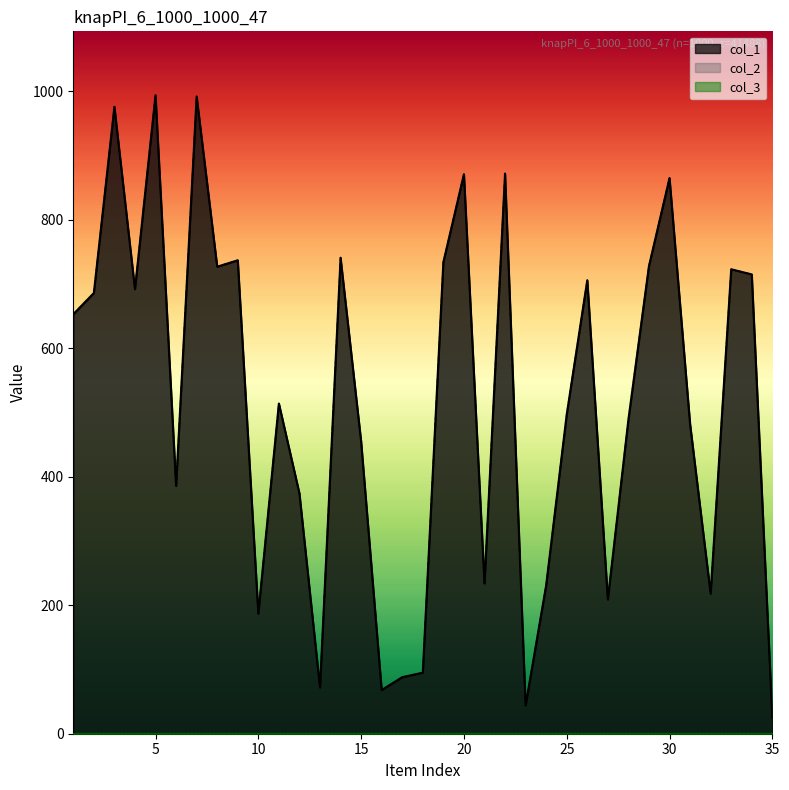

Does the chart have visible grid lines?

No